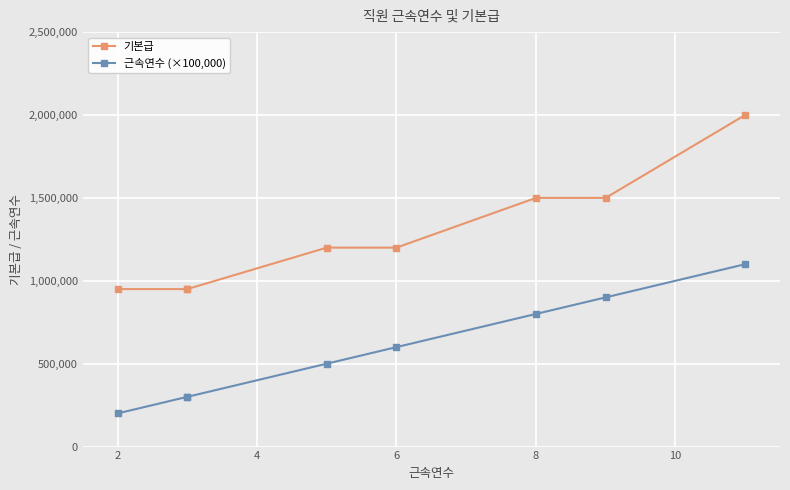

How many series are shown in this chart?

2